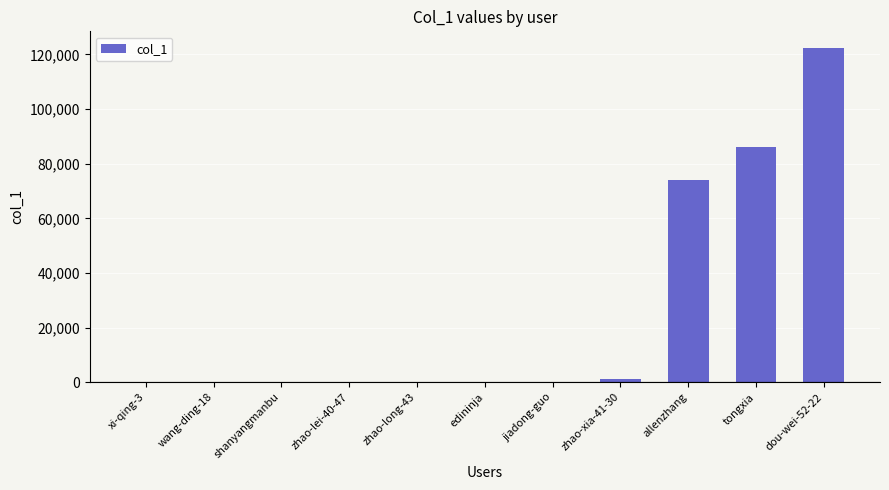

What is the sum of the values at zhao-lei-40-47 and shanyangmanbu?

9